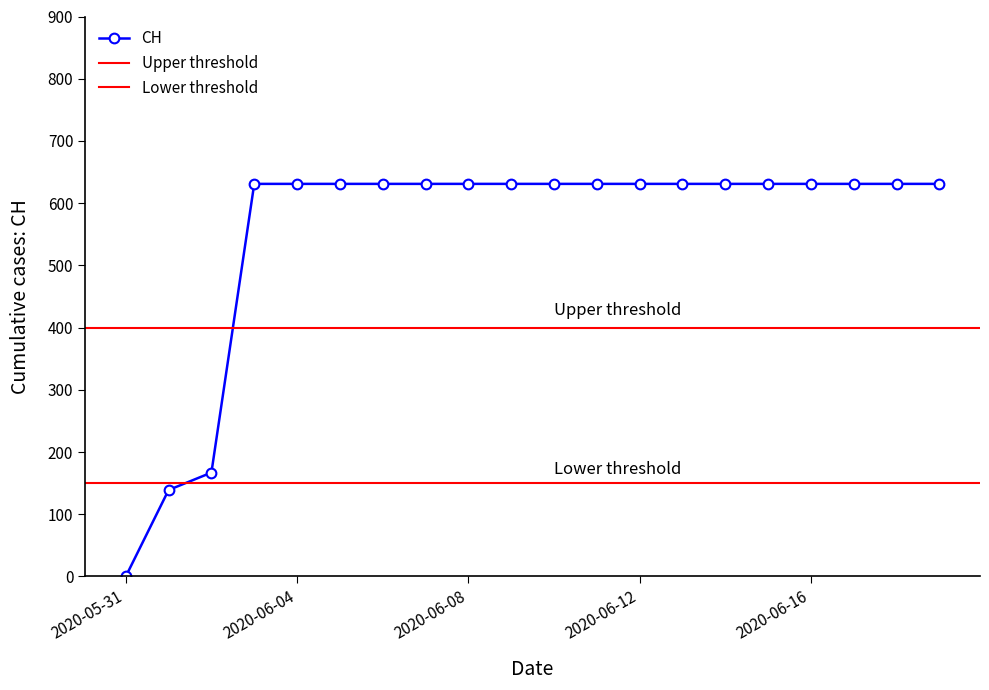

Approximately how many times larger is the value at 2020-06-18 compared to 2020-06-17?

1.0